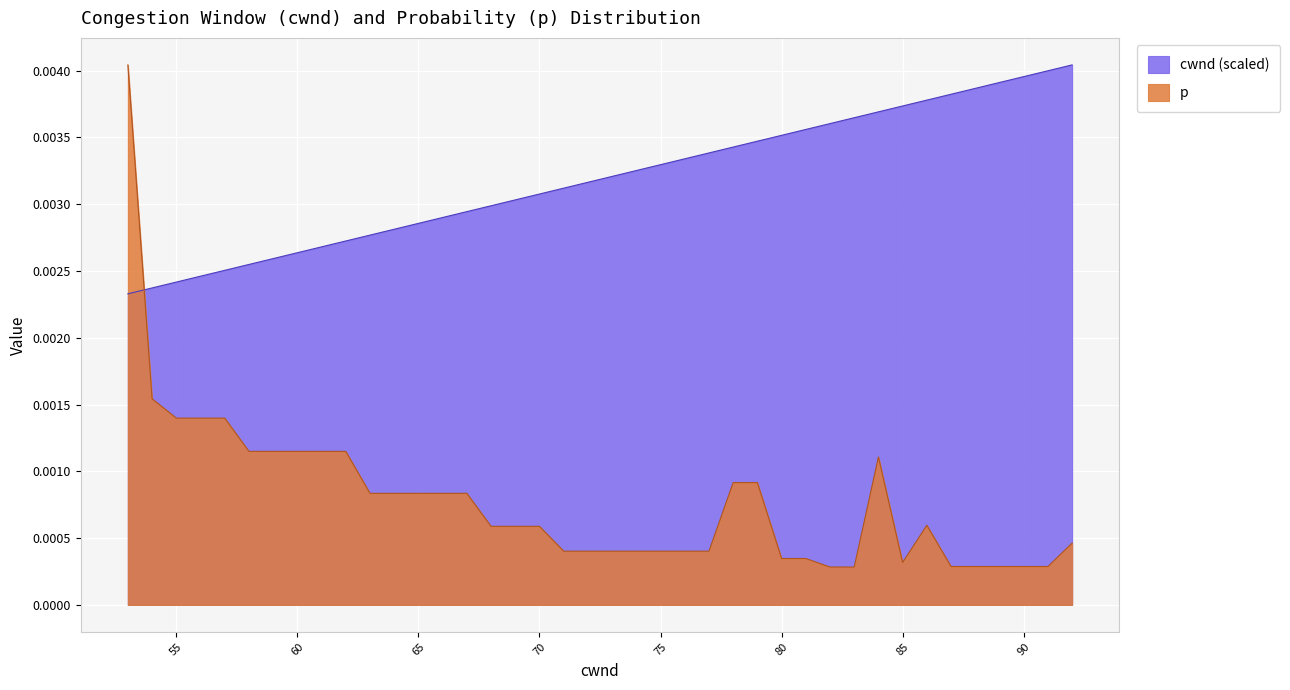

True or false: cwnd_norm and p cross at least once.

True